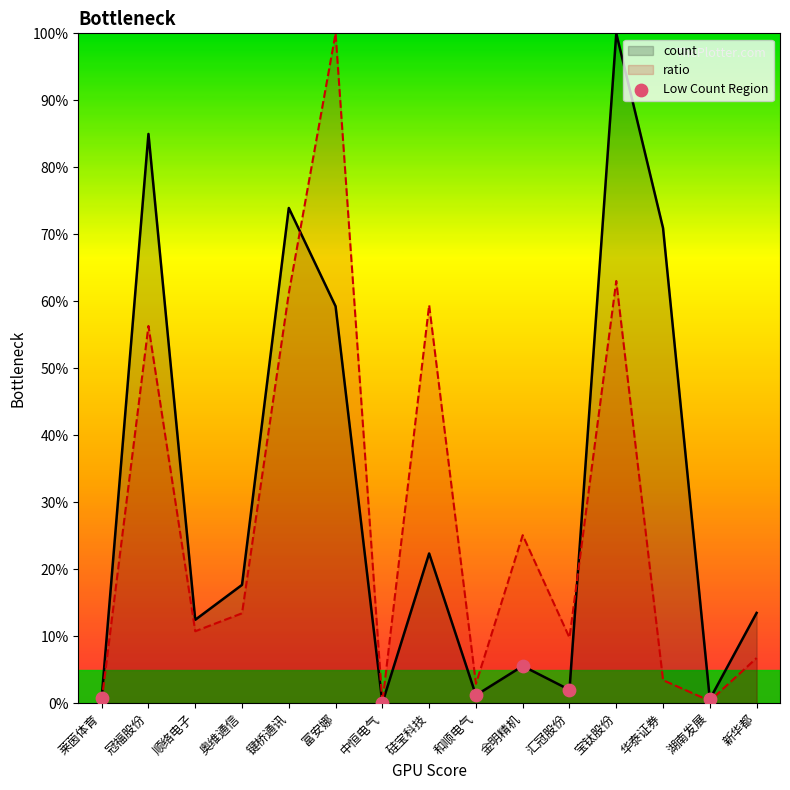

Which series changed the most between 和顺电气 and 新华都?

count